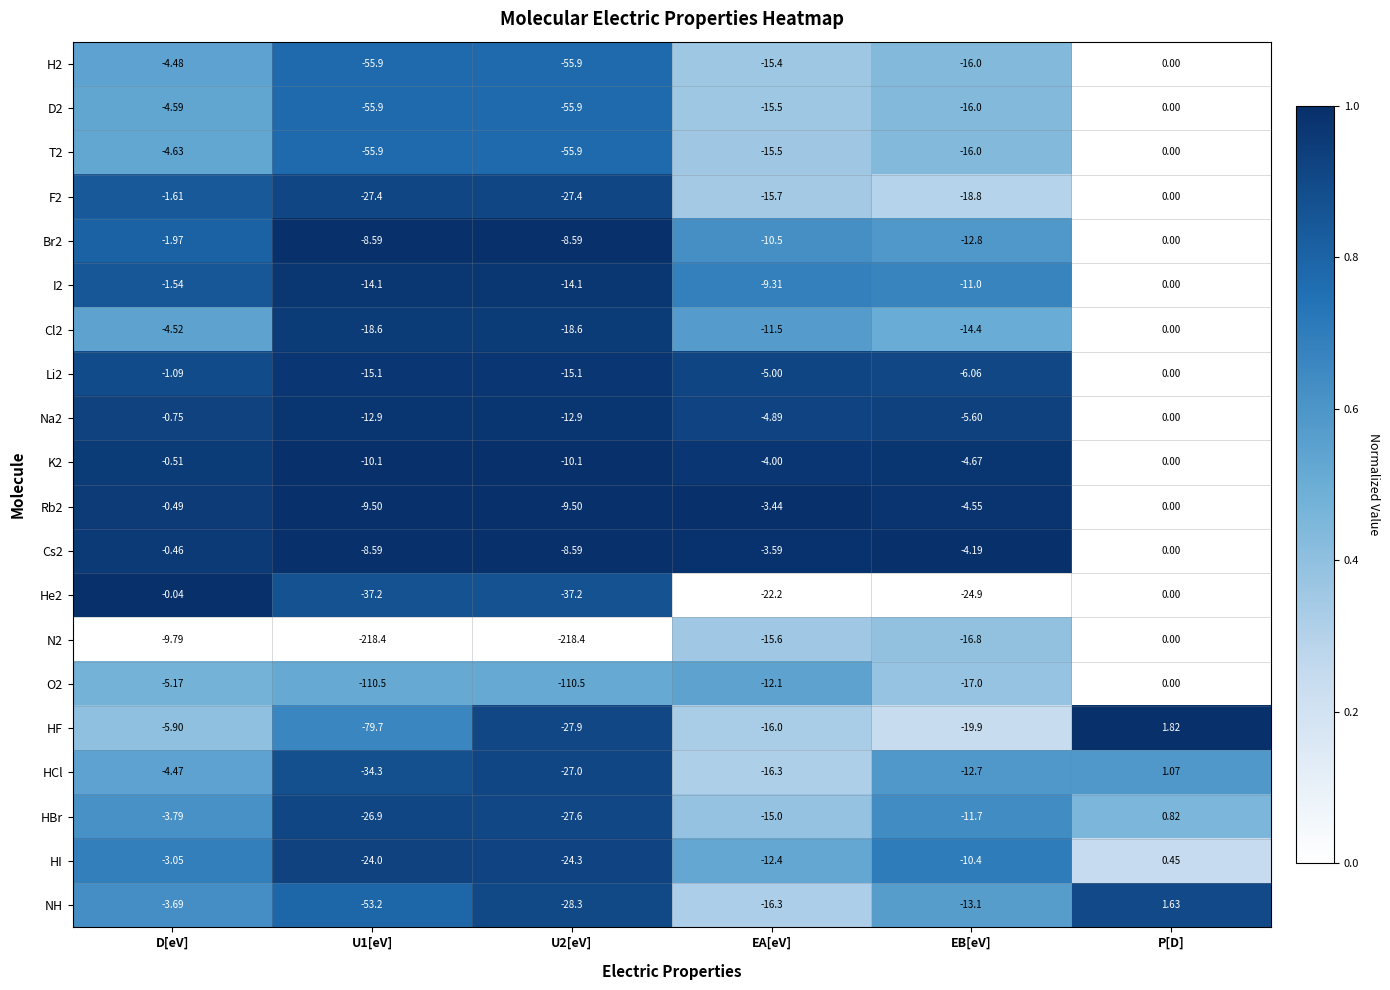

At which label is N2 closest to -109?

EB[eV]